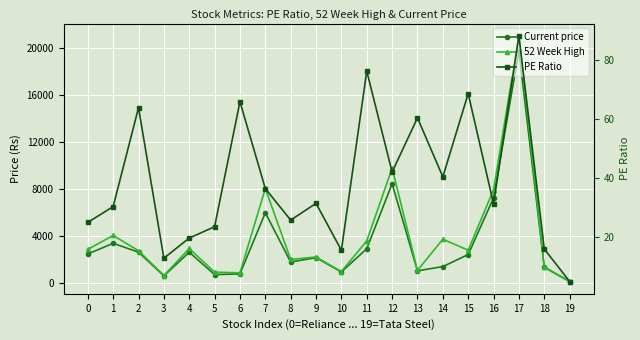

At how many categories does at least one series exceed 7226?

4